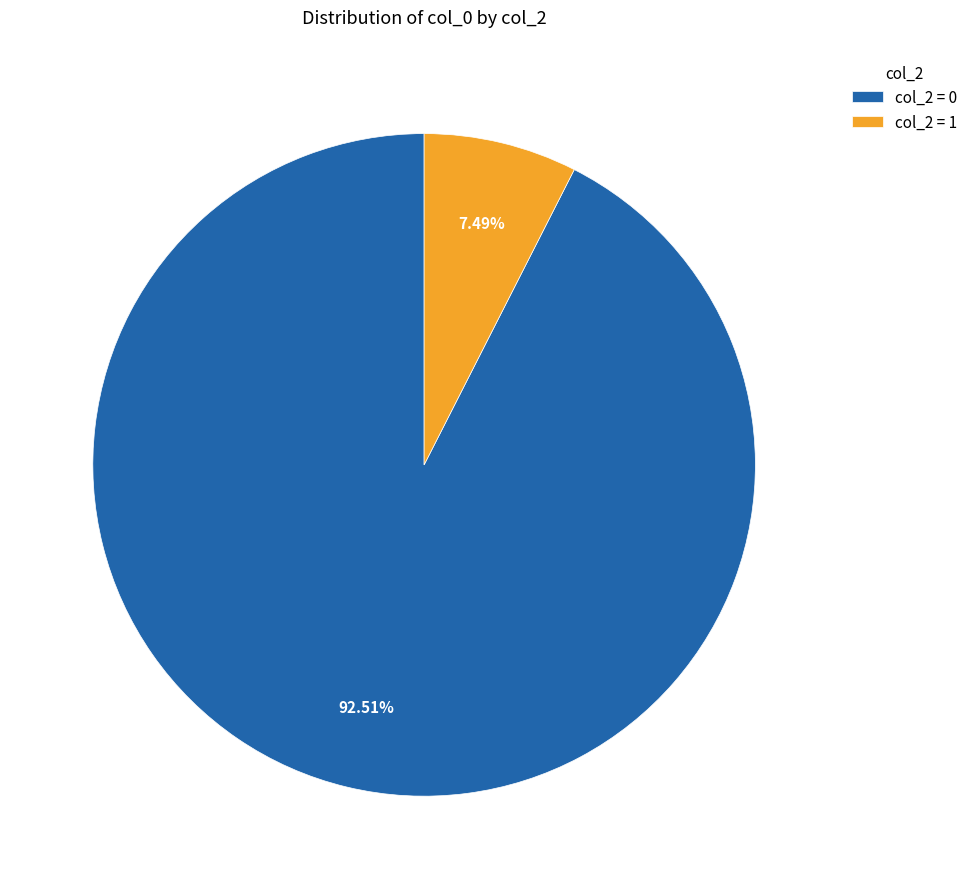

Rank the categories by value from lowest to highest.

col_2 = 1, col_2 = 0